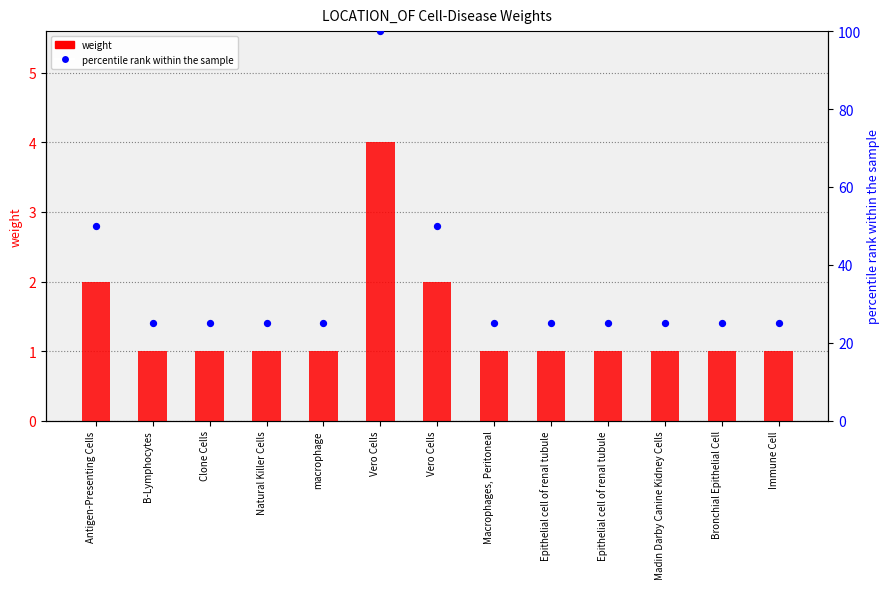

What are all the series names shown in the legend?

weight, percentile rank within the sample